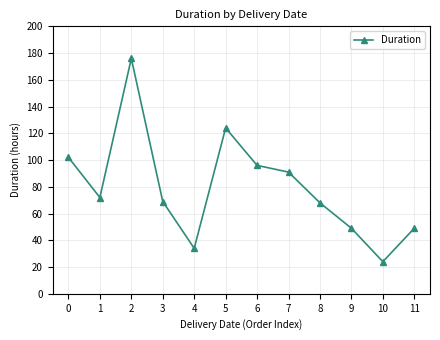

What is the difference between the maximum and minimum values?

152